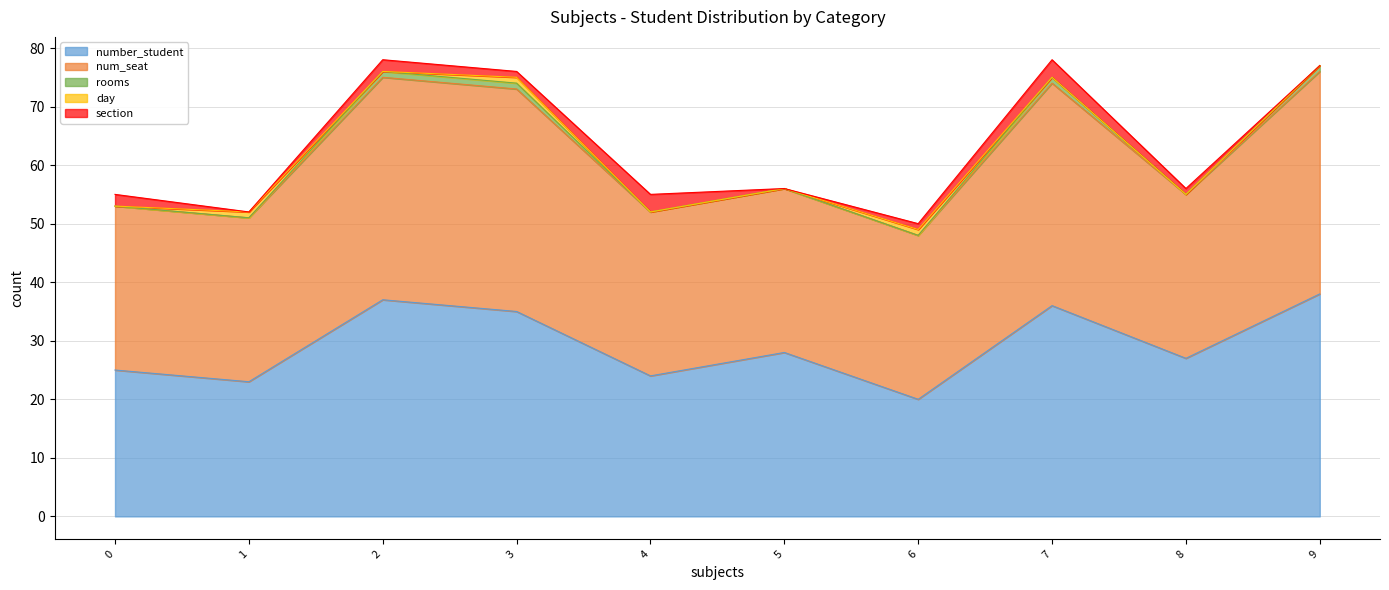

How many data points does each series have?

10